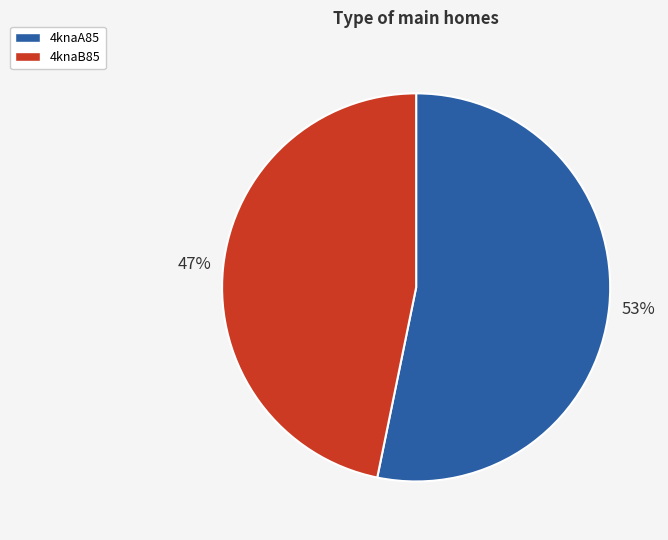

How many slices are in this pie chart?

2